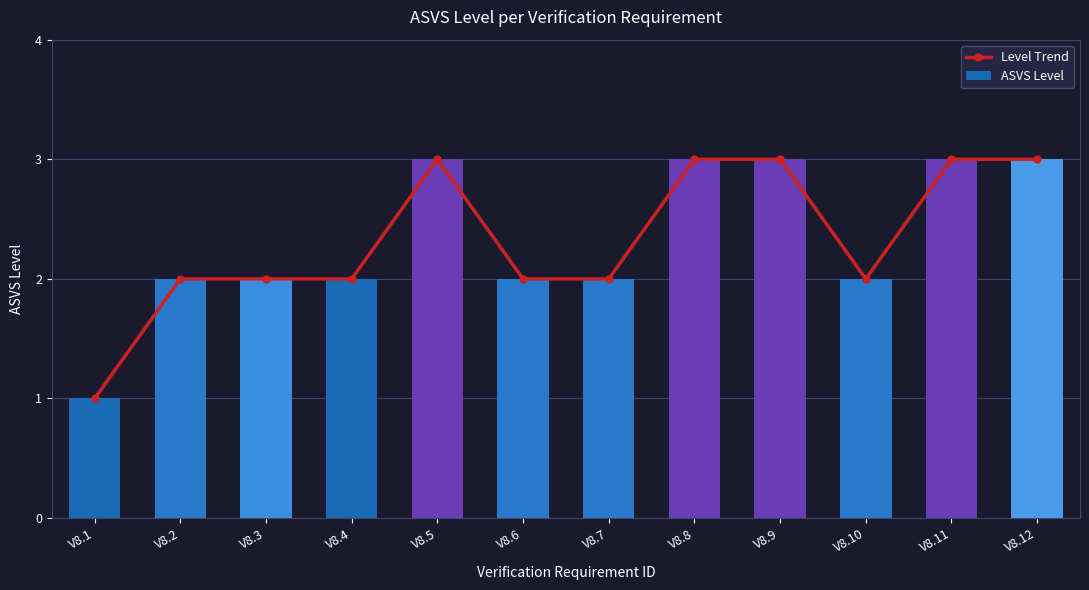

True or false: ASVS Level has a value of 1 at V8.8.

False